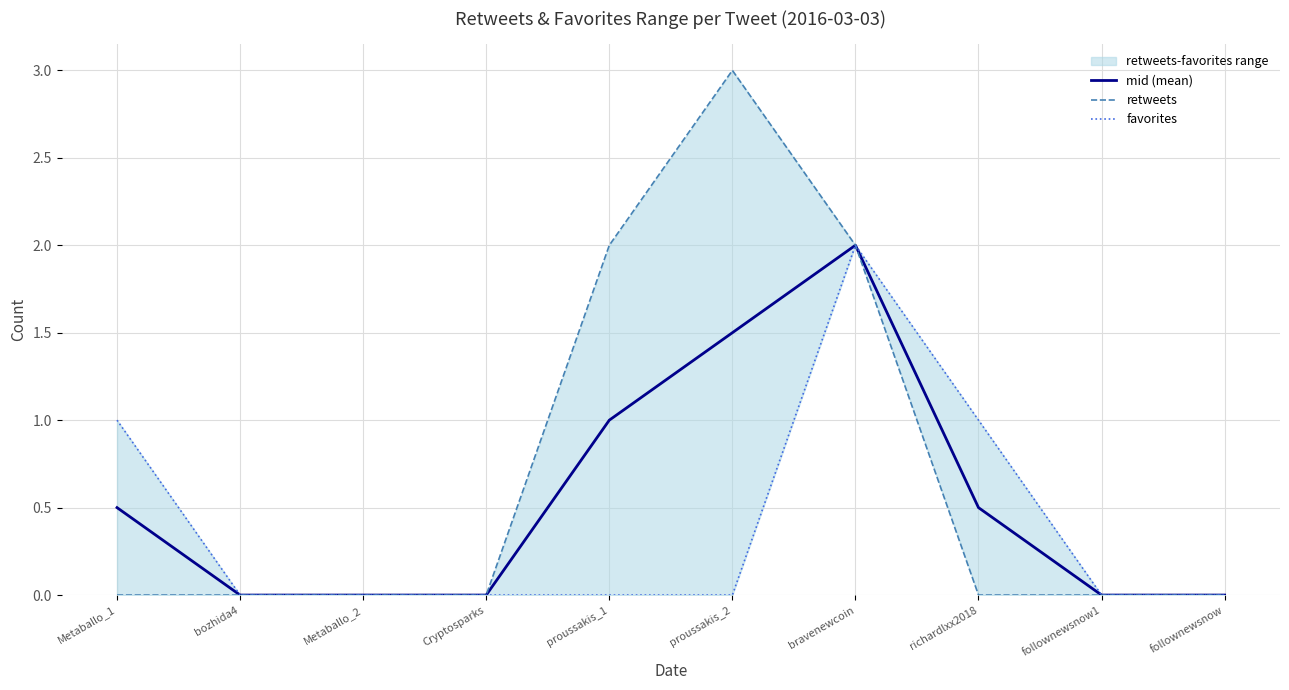

Is this an area chart (filled region under the line)?

No